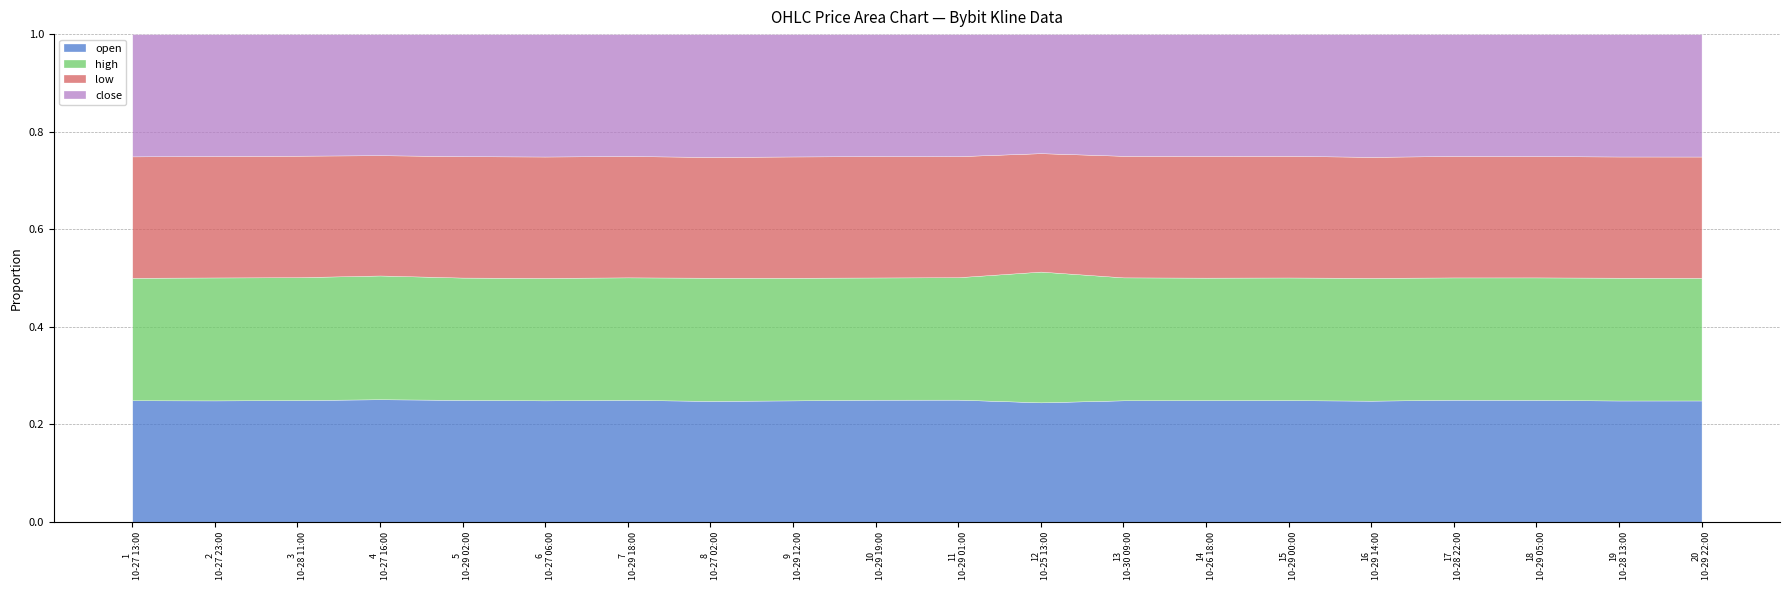

Between 12
10-25 13:00 and 3
10-28 11:00, which is larger?

12
10-25 13:00